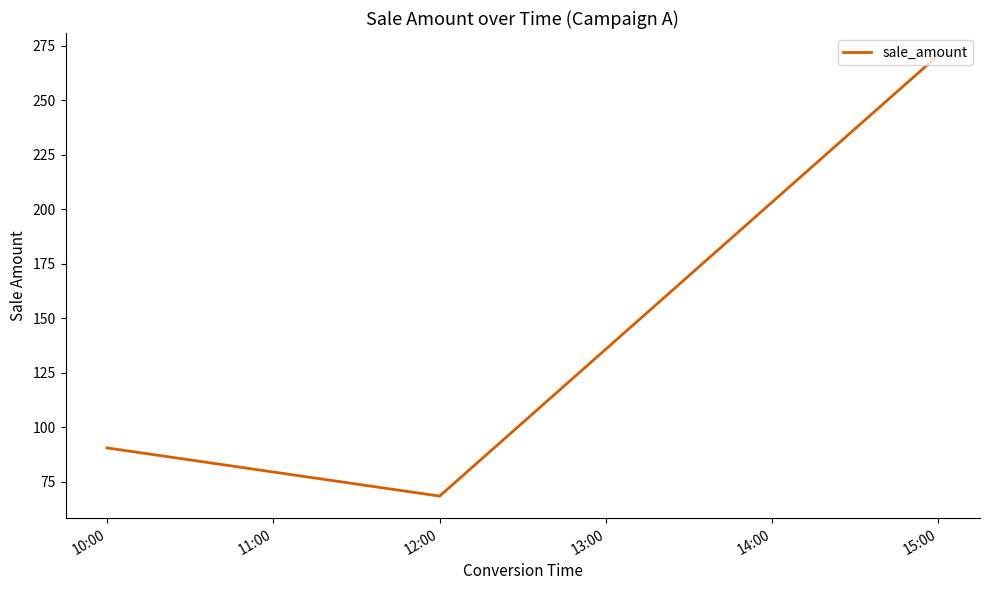

Where does the data first go above 90?

10:00